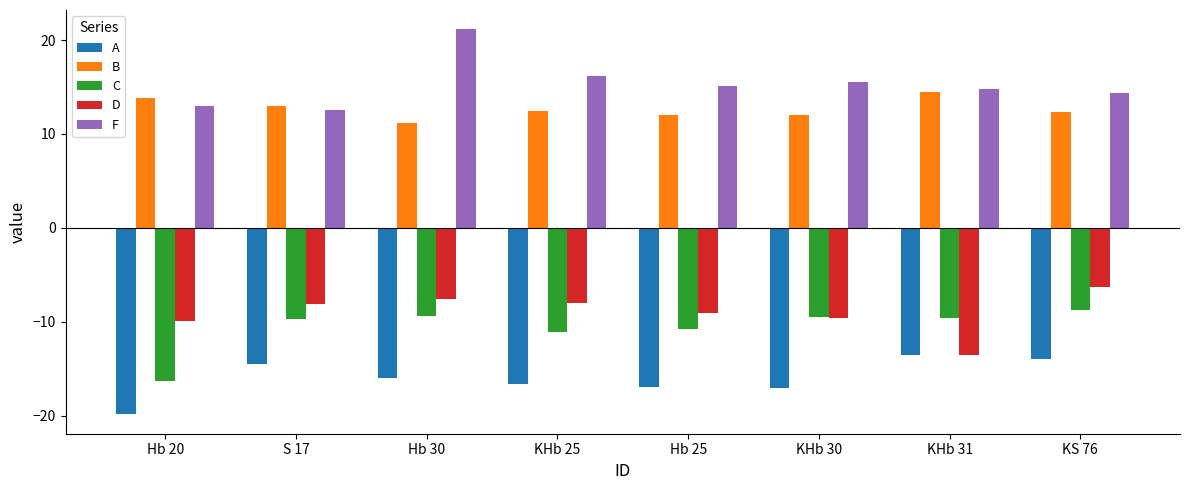

Which series has the largest total across all categories?

F